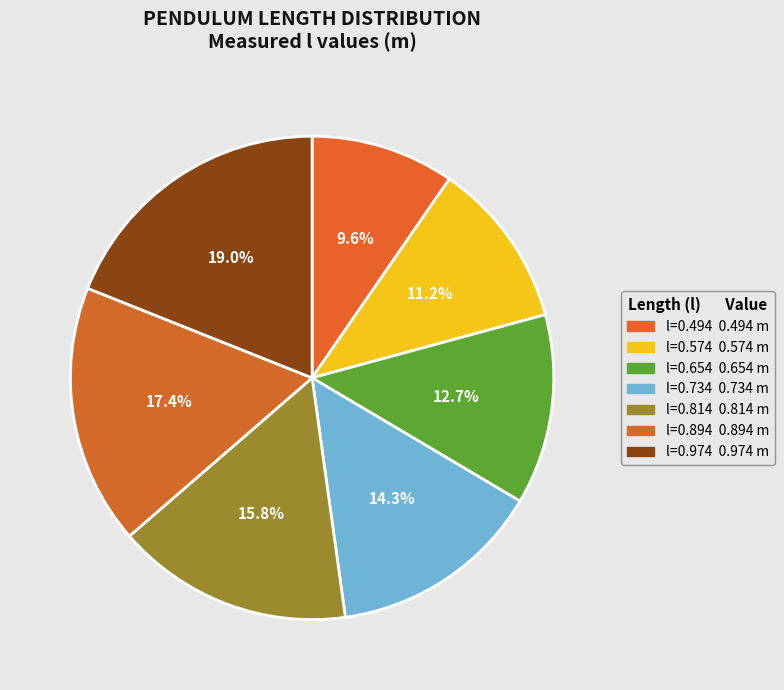

Count the number of slices in the pie.

7